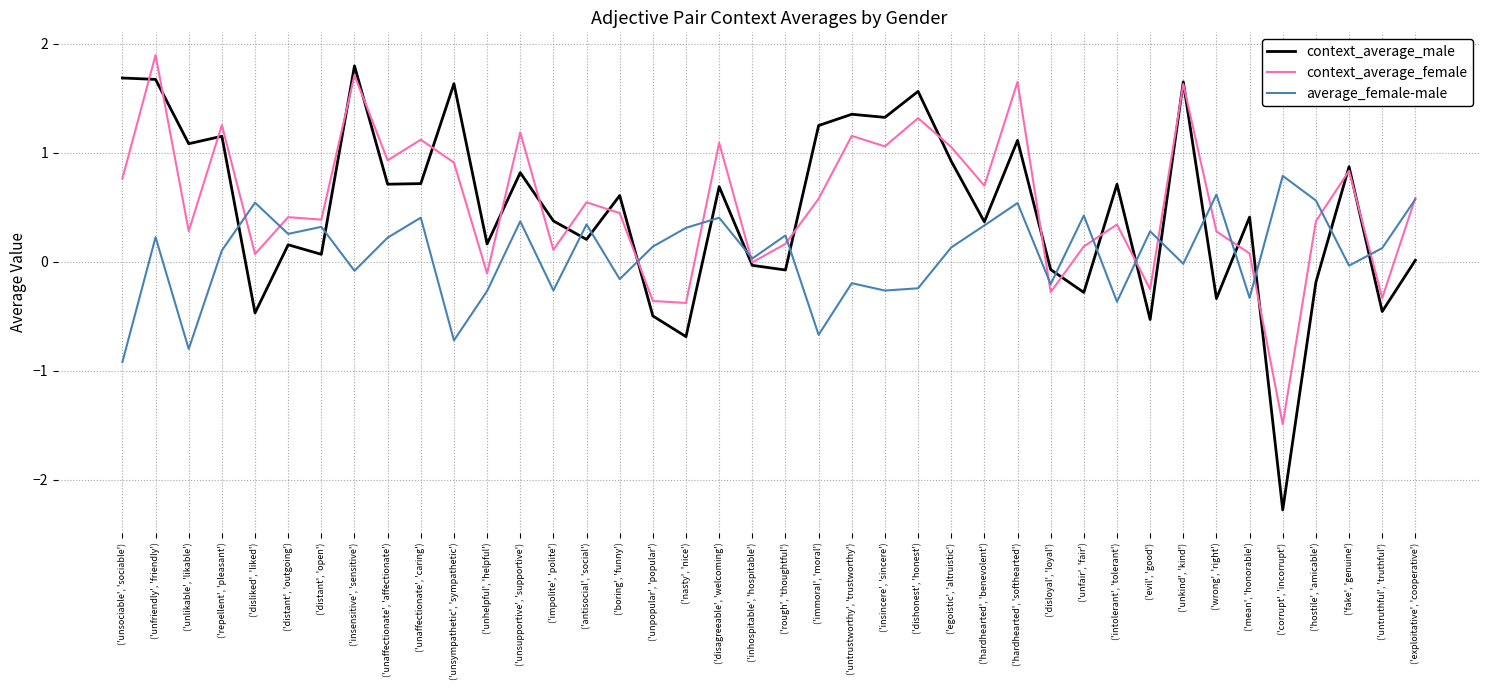

Which category has the lowest value across all series?

('corrupt', 'incorrupt')